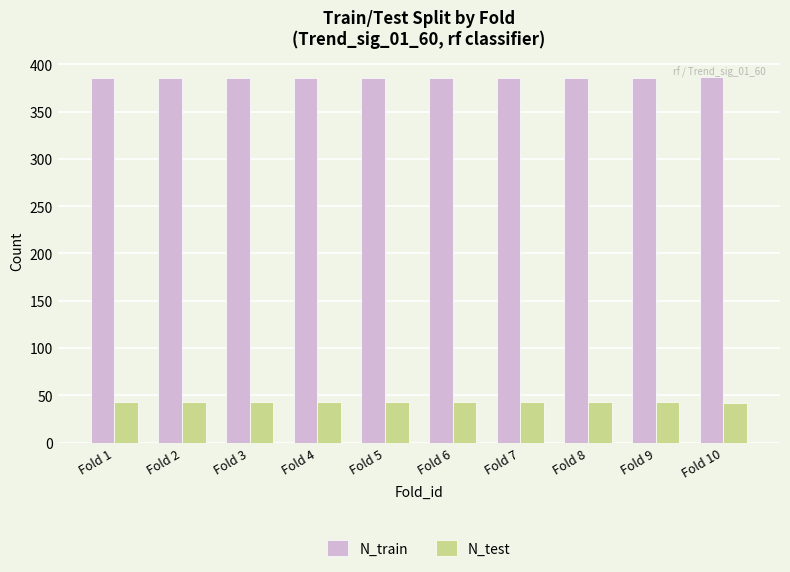

What is the minimum value for N_train?

386